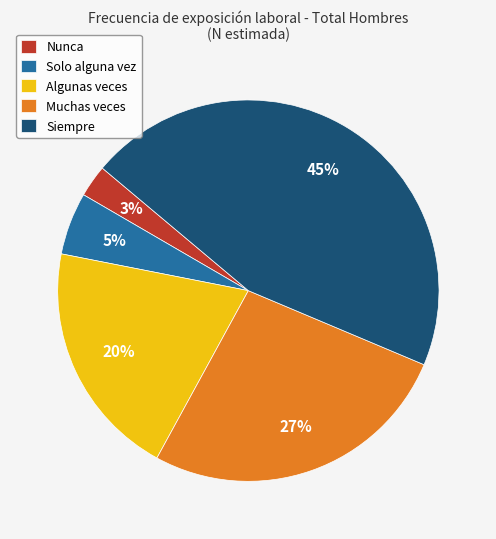

Between Solo alguna vez and Nunca, which is larger?

Solo alguna vez